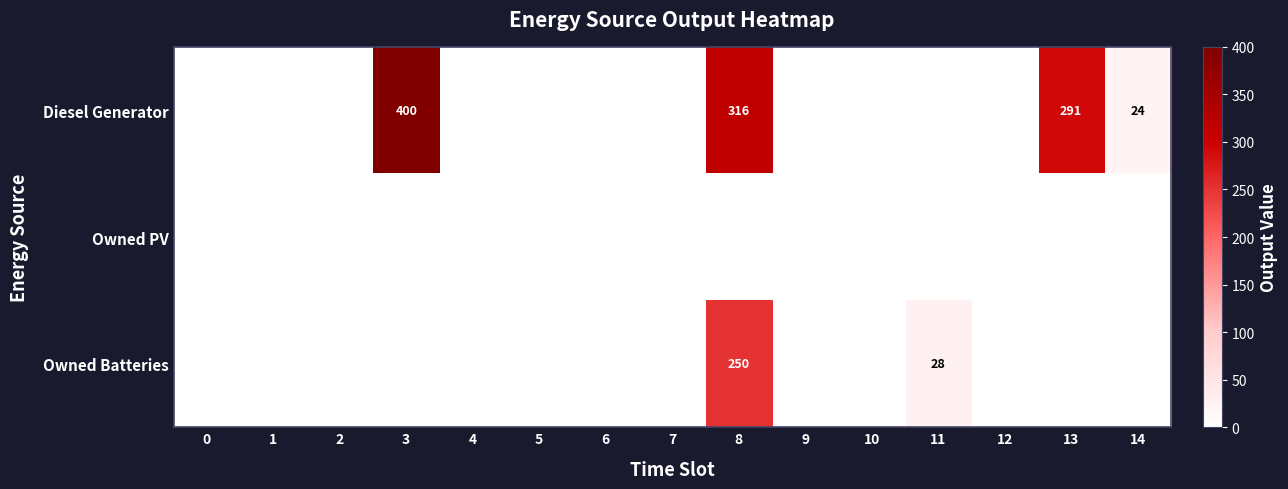

Rank the series by their average value, from lowest to highest.

Owned PV, Owned Batteries, Diesel Generator